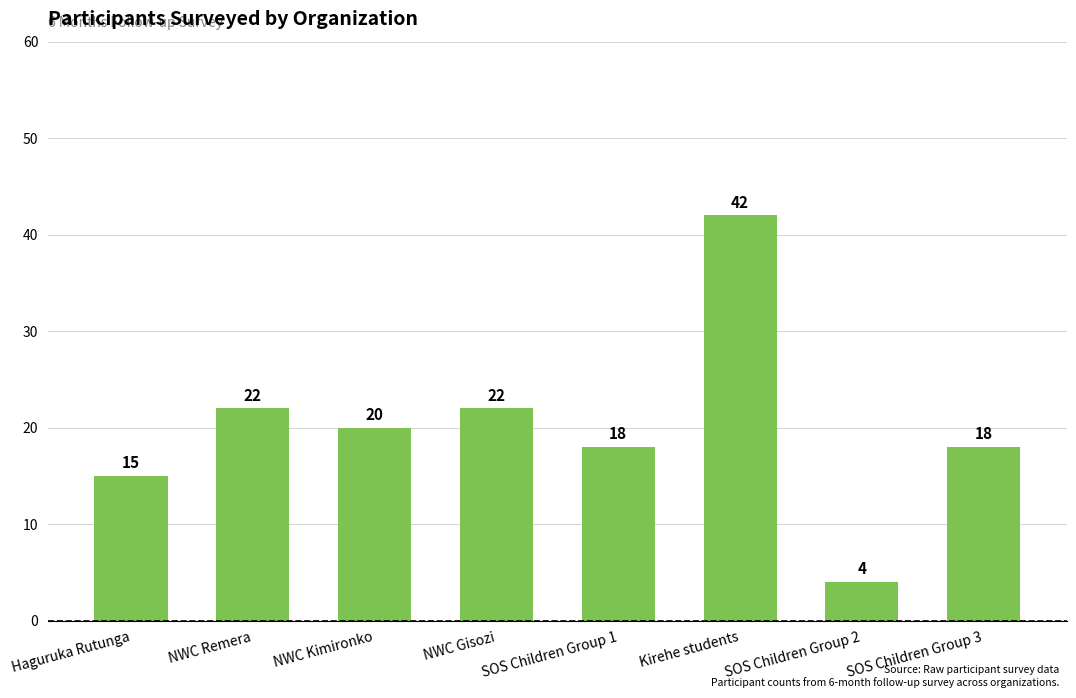

What is the difference between the values at NWC Kimironko and Haguruka Rutunga?

5